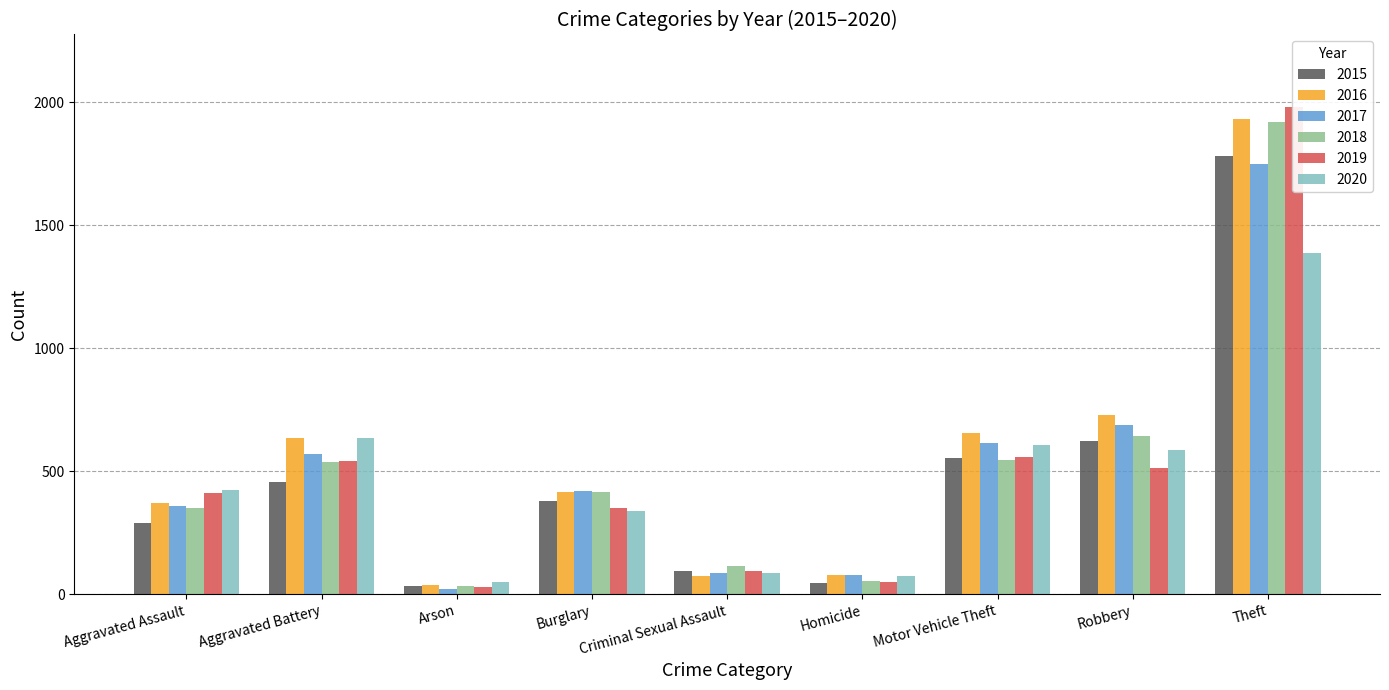

What is the sum of all 2019 values?

4522